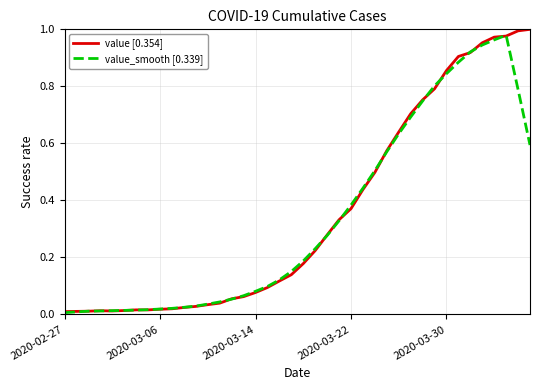

What are all the series names shown in the legend?

value [0.354], value_smooth [0.339]